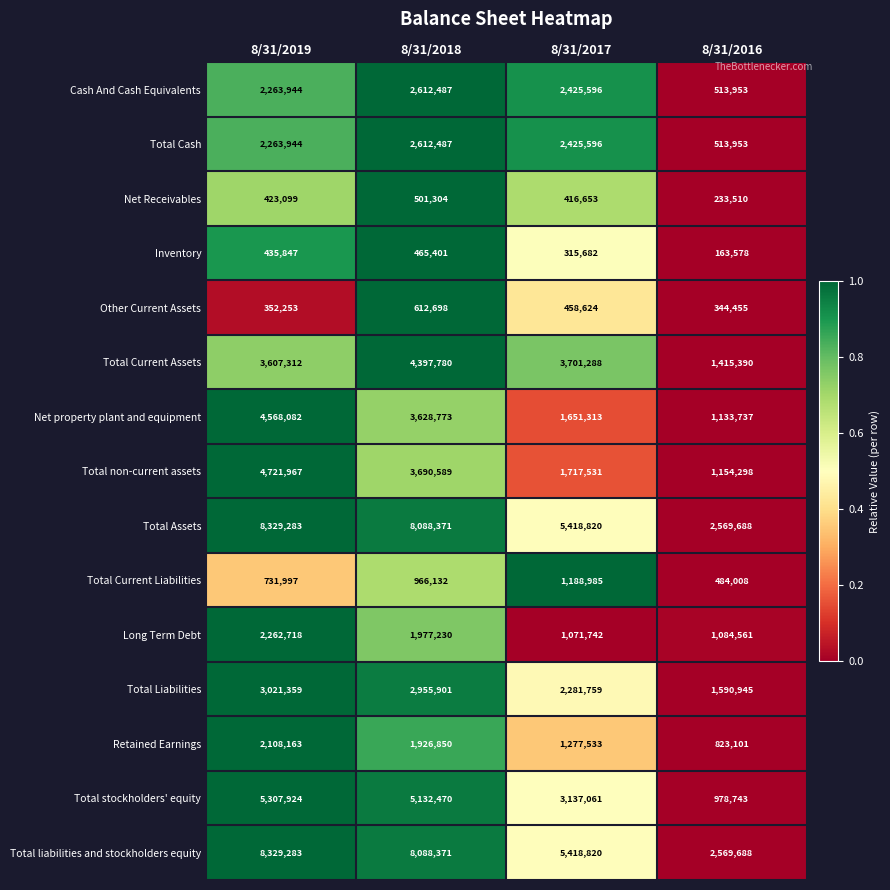

What is the maximum value shown in the chart?

8329283